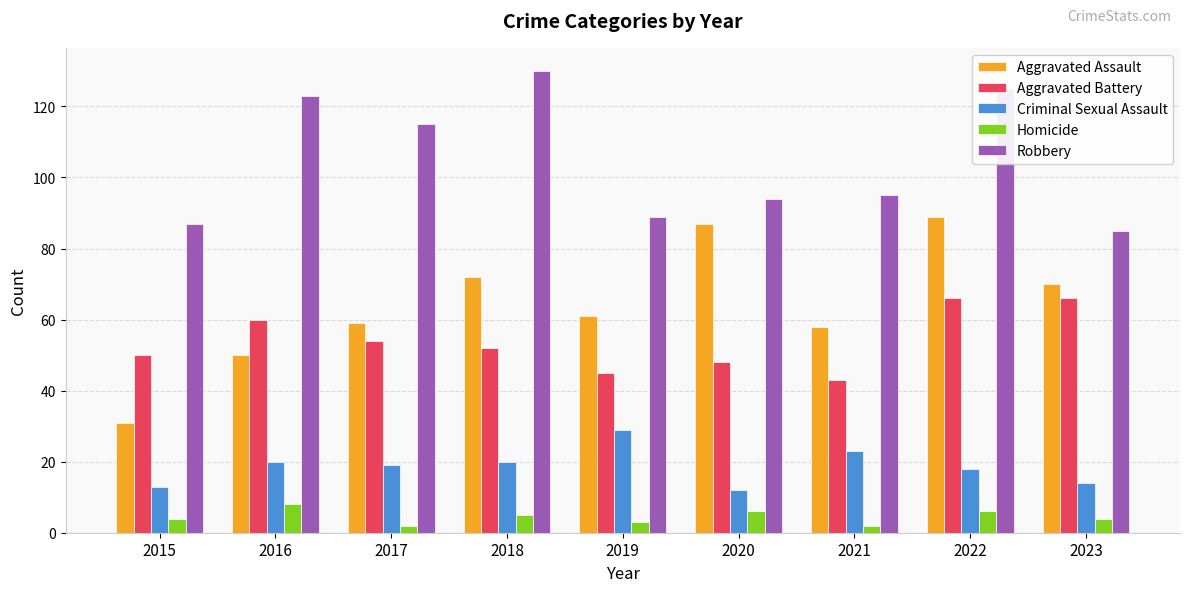

What is the sum of the Robbery values at 2019 and 2016?

212